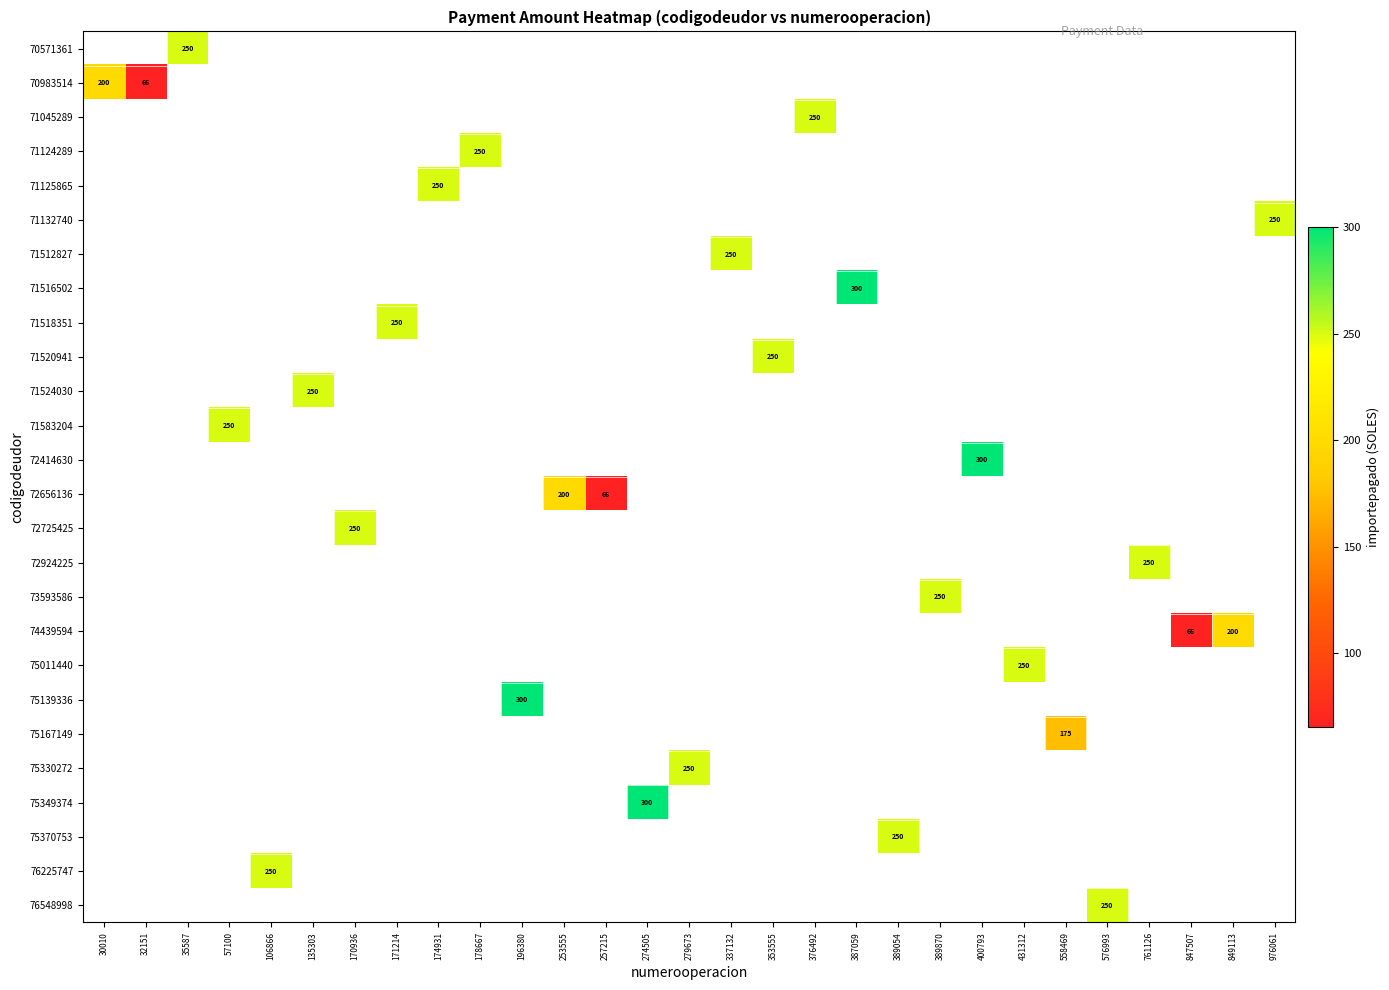

What is the minimum value shown in the chart?

65.5